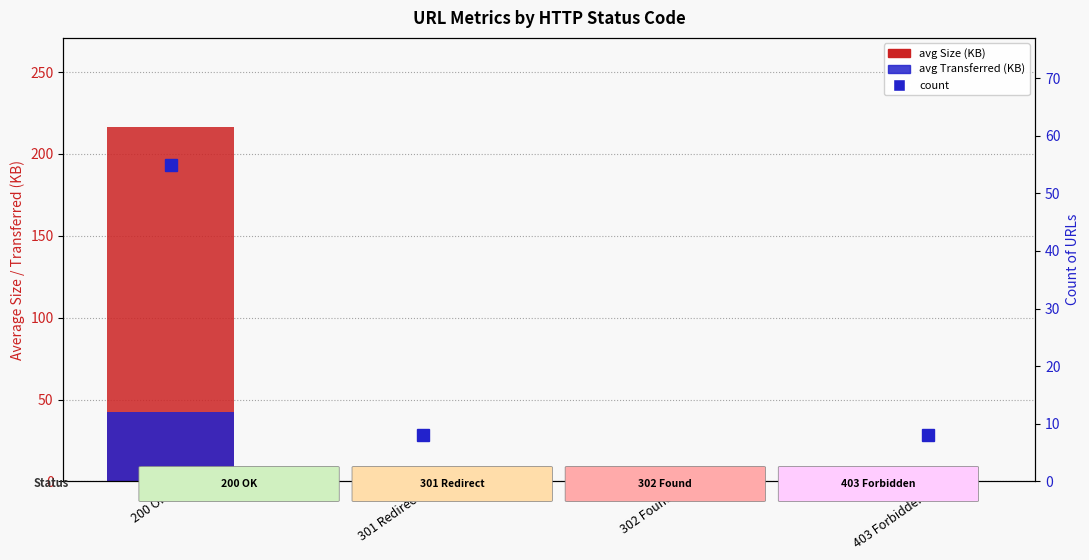

What is the sum of all avg Transferred (KB) values?

43.2